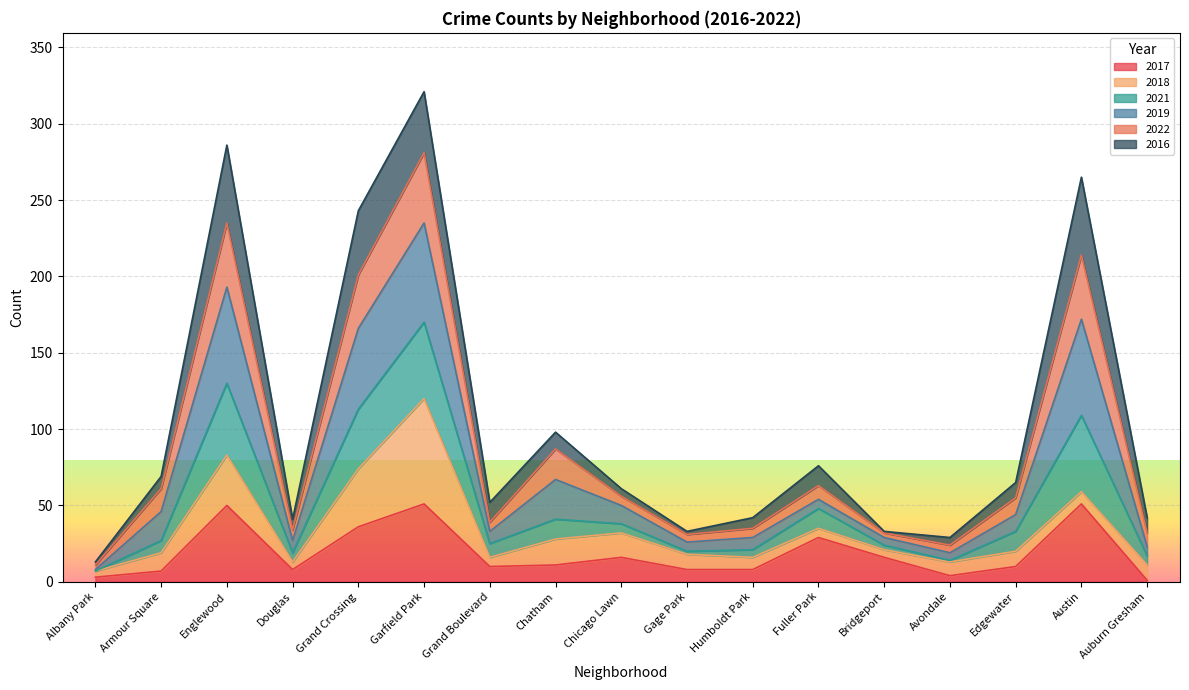

How many data points does each series have?

17